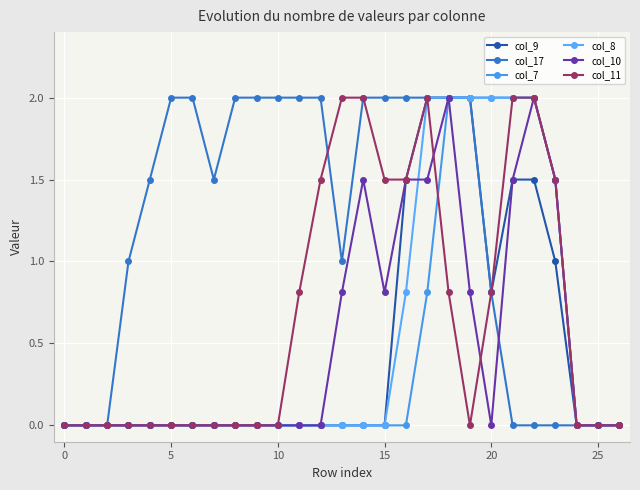

Is this an area chart (filled region under the line)?

No